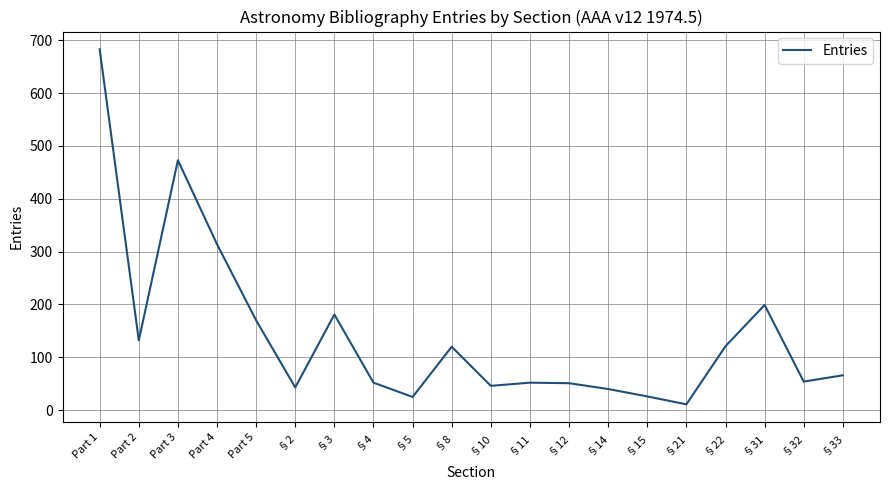

At which label is the value closest to 347?

Part 4